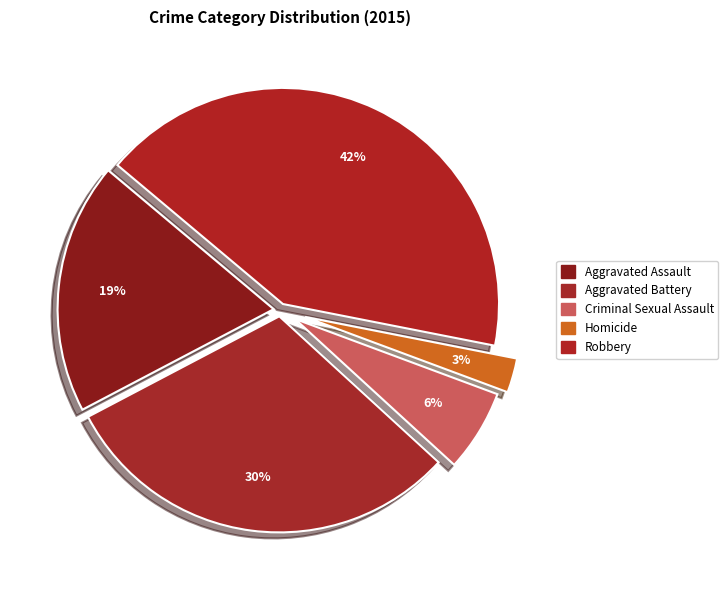

Does any single category account for the majority?

No